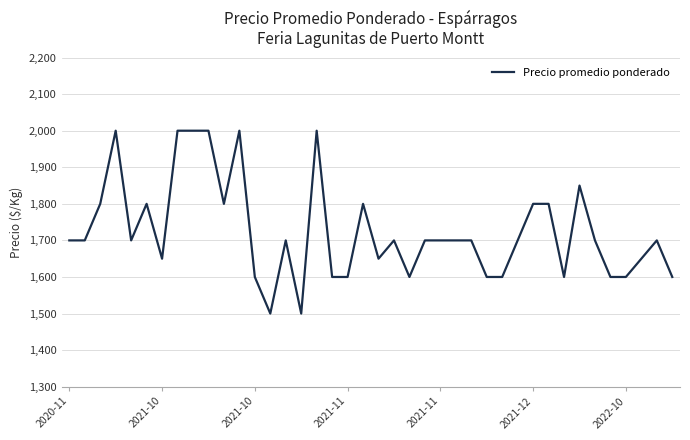

What is the average value?

1725